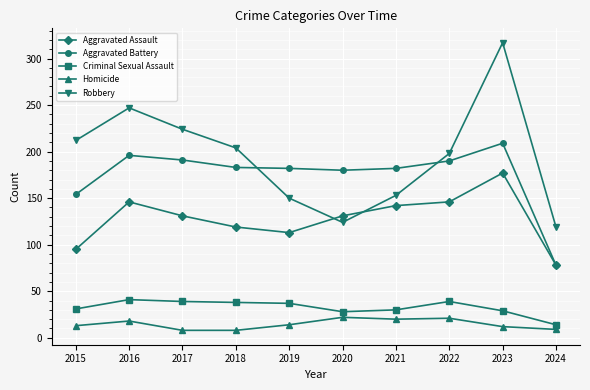

What is the value of the Aggravated Battery point at the 1st from the left?

154